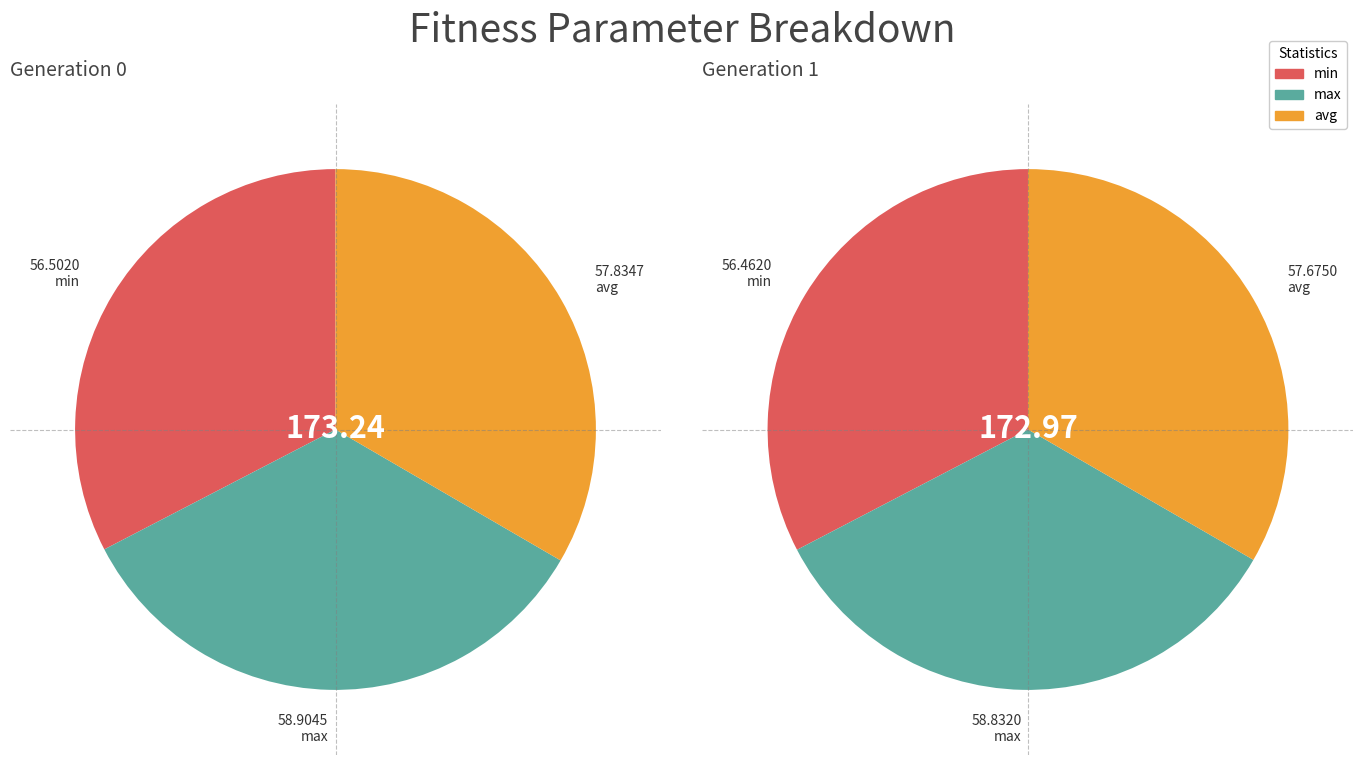

To the nearest percent, what is the combined percentage of gen 1 and gen 0?

100%